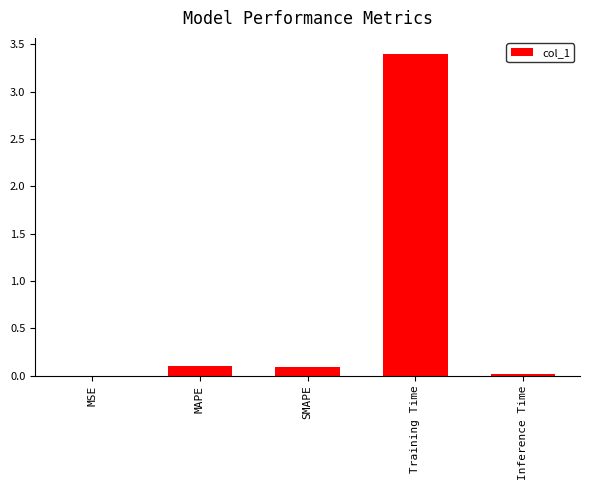

What is the sum of all values?

3.6